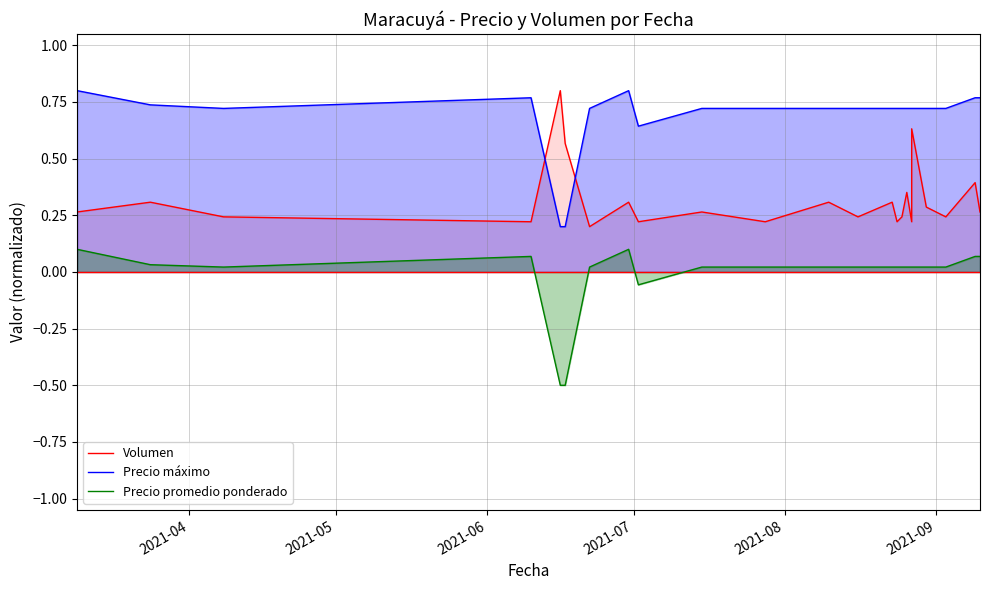

List the series in order of their peak value, lowest first.

Precio promedio ponderado, Volumen, Precio máximo